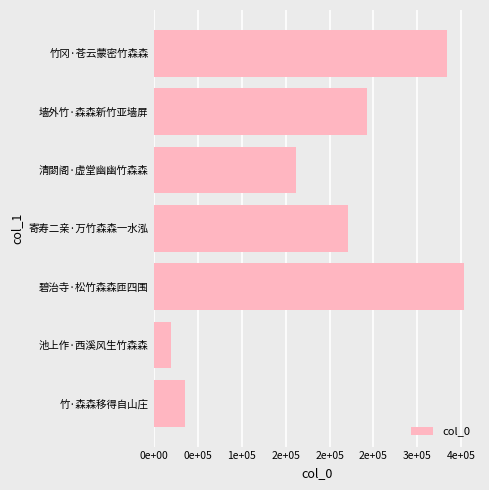

What is the sum of all values?

1366957